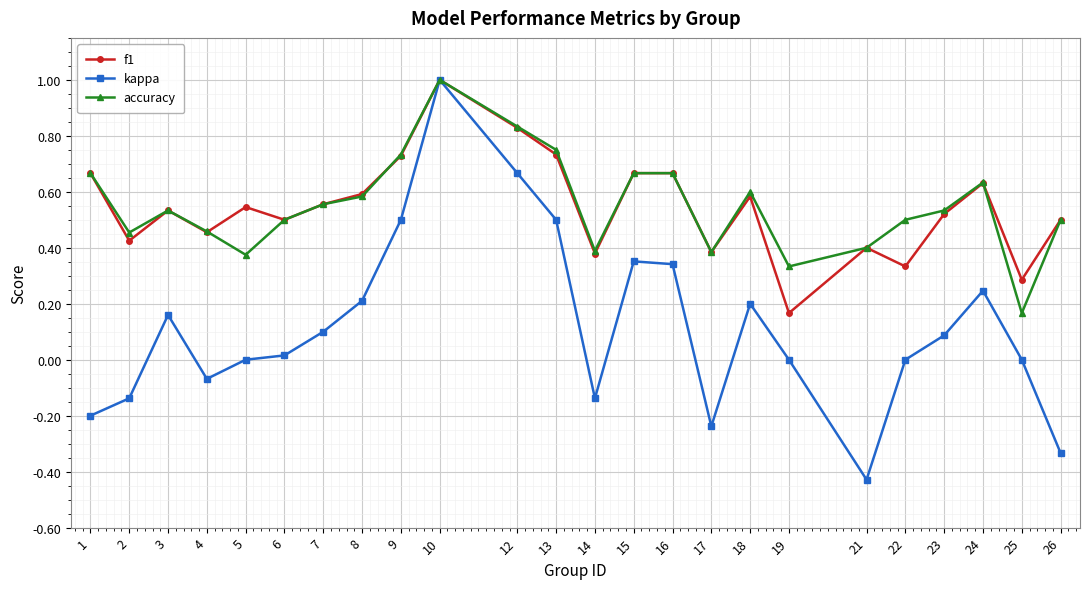

Which label corresponds to the largest value in the chart?

10